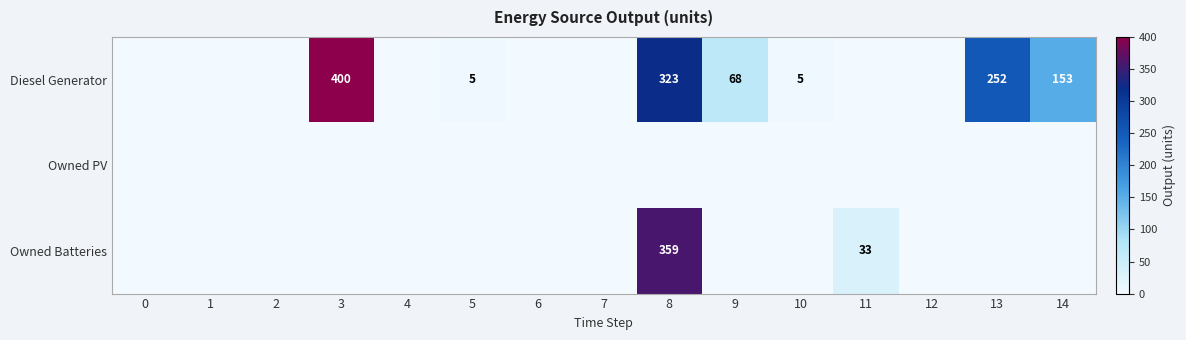

The Owned Batteries series shows 207 at 8. True or false?

False